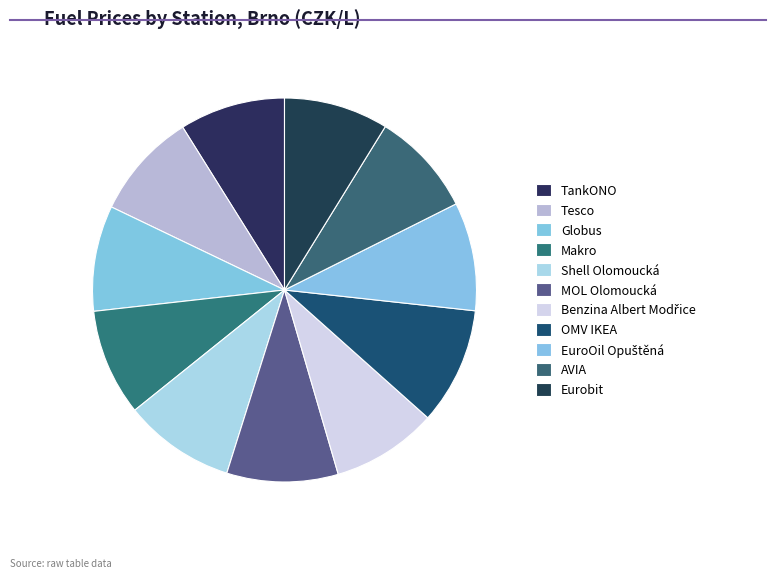

What is the total percentage of Globus and MOL Olomoucká?

18.3%